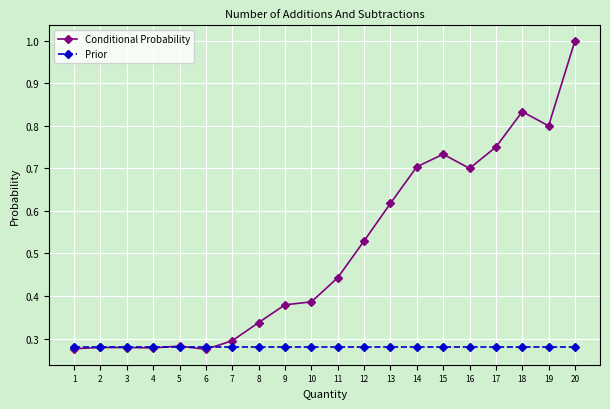

At which category is the sum across all series the highest?

20